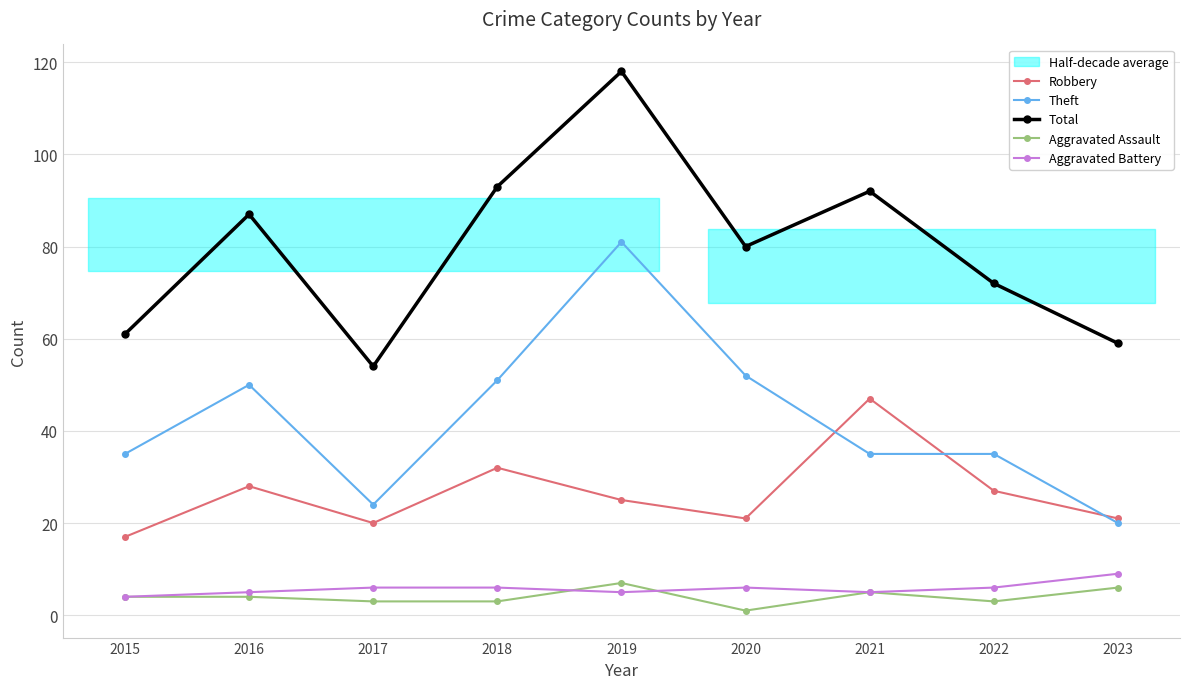

What is the total value across all series at 2015?

121